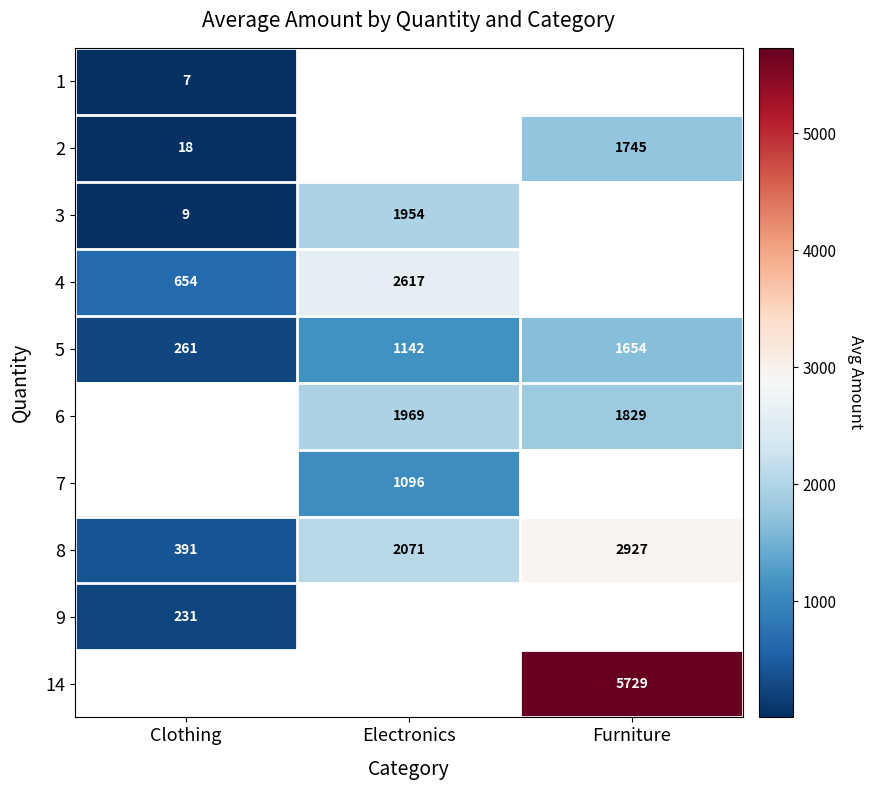

At which label does 8 reach its minimum?

Clothing